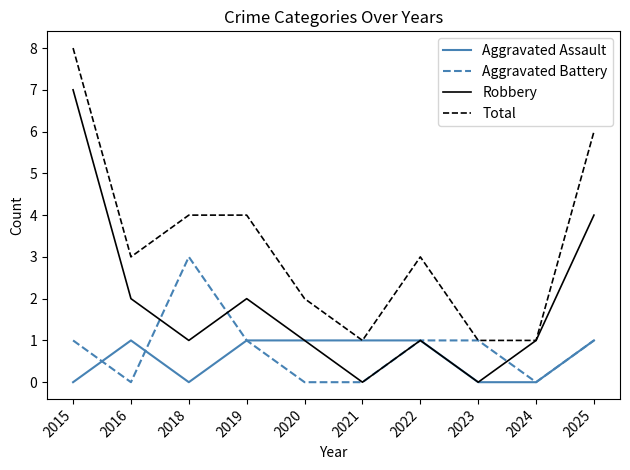

How many lines are shown in the chart?

4